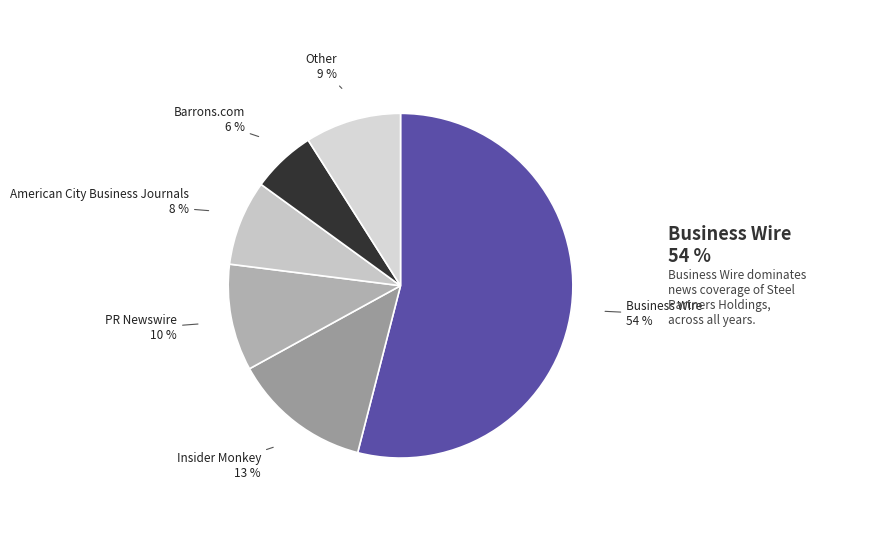

What percentage is the Business Wire slice, to the nearest percent?

54%